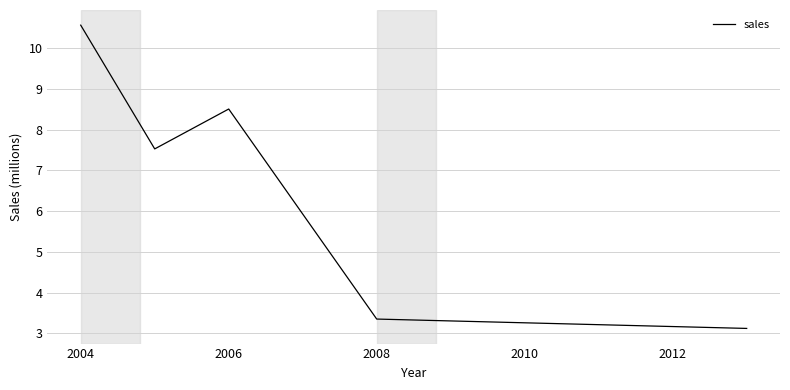

What is the minimum value shown in the chart?

3.1